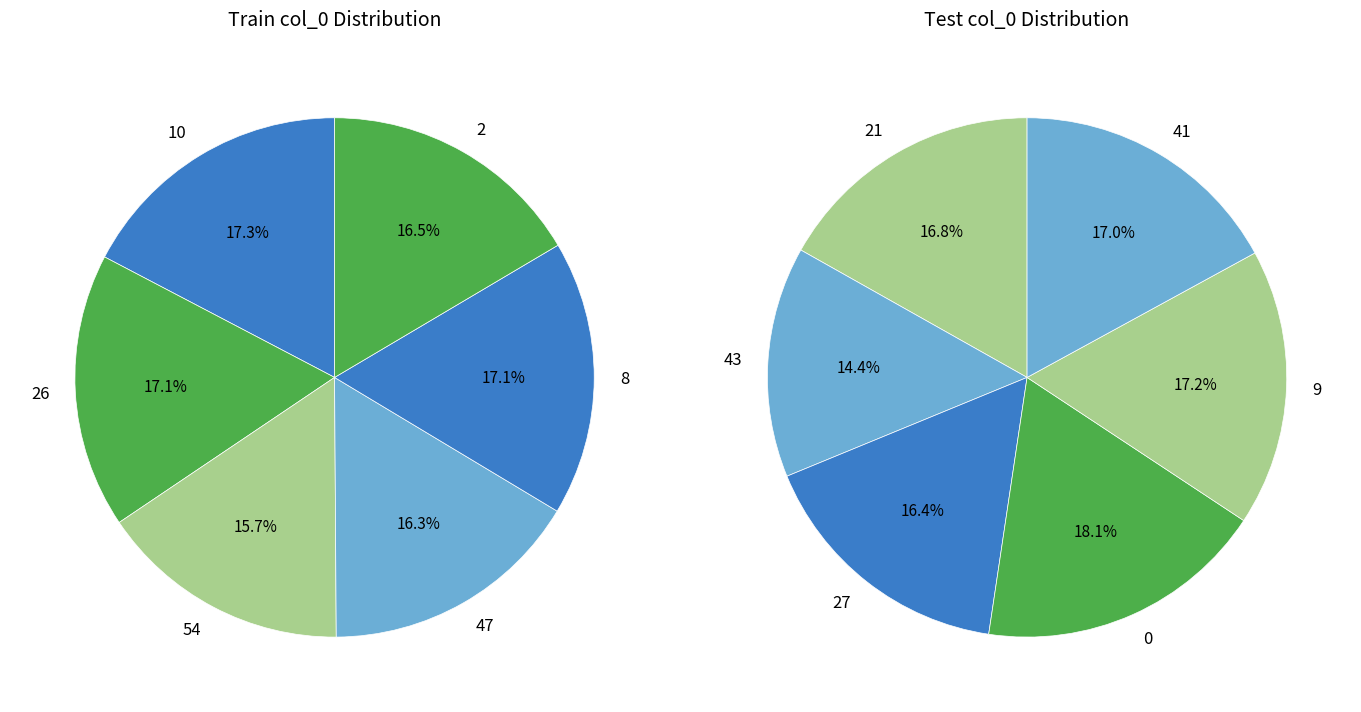

What is the ratio of the value at 26 to the value at 41?

1.0